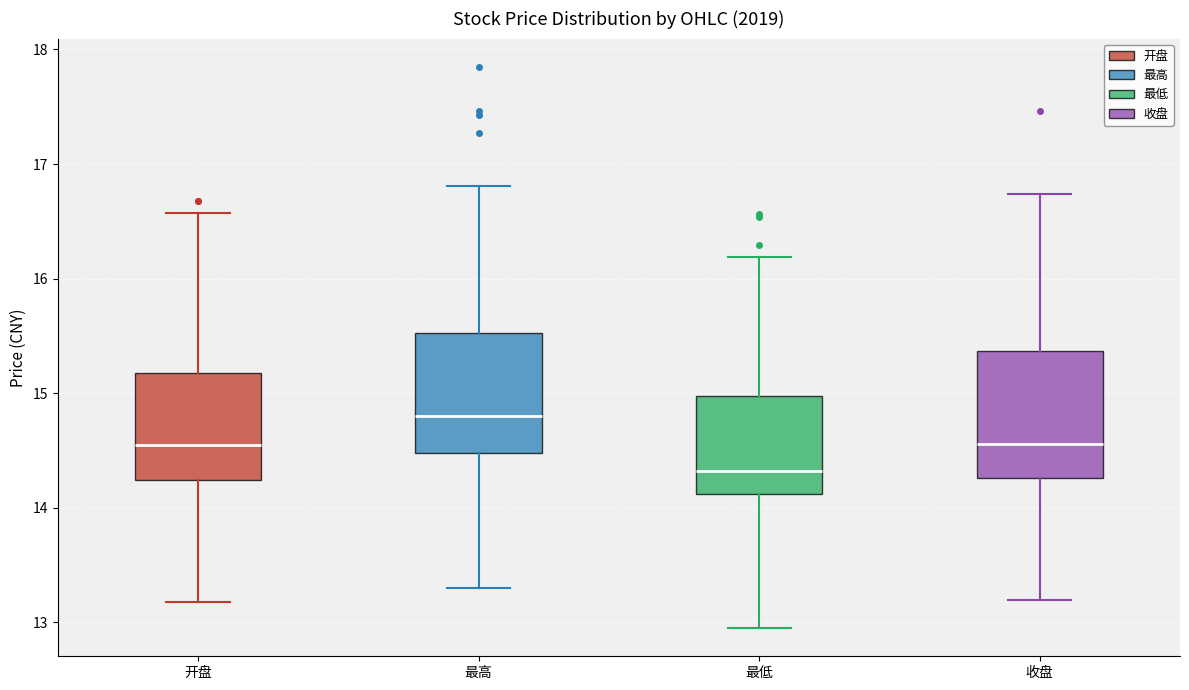

Reading left to right, read every box against the y-axis: the position of its median line, the range the box covers, and the ends of its whiskers. The values are not printed on the chart, so give them approximately, as read against the axis.

开盘: median 14.5, box 14.2 to 15.2, whiskers 13.2 to 16.6
最高: median 14.8, box 14.5 to 15.5, whiskers 13.3 to 16.8
最低: median 14.3, box 14.1 to 15.0, whiskers 13.0 to 16.2
收盘: median 14.6, box 14.3 to 15.4, whiskers 13.2 to 16.7